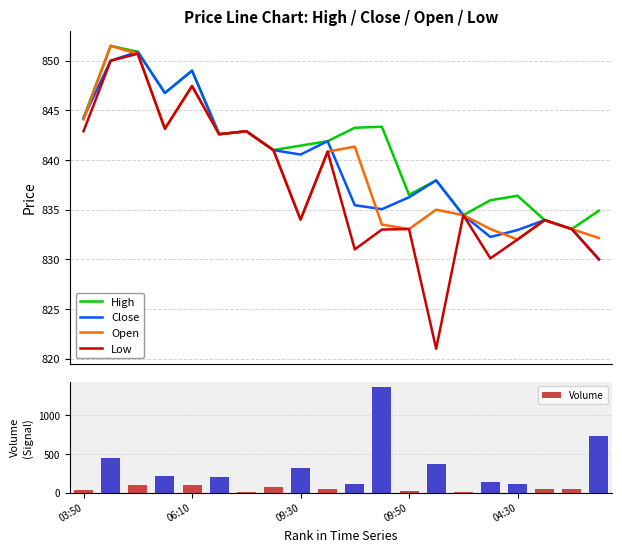

Which series has the largest range (max minus min)?

Volume